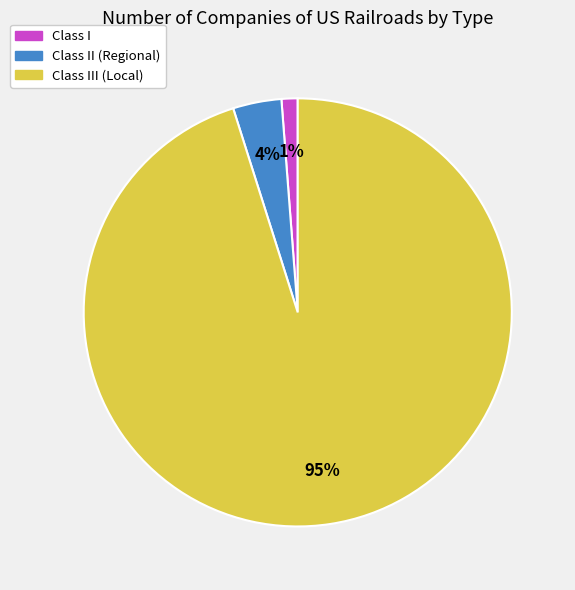

Does any single category account for the majority?

Yes